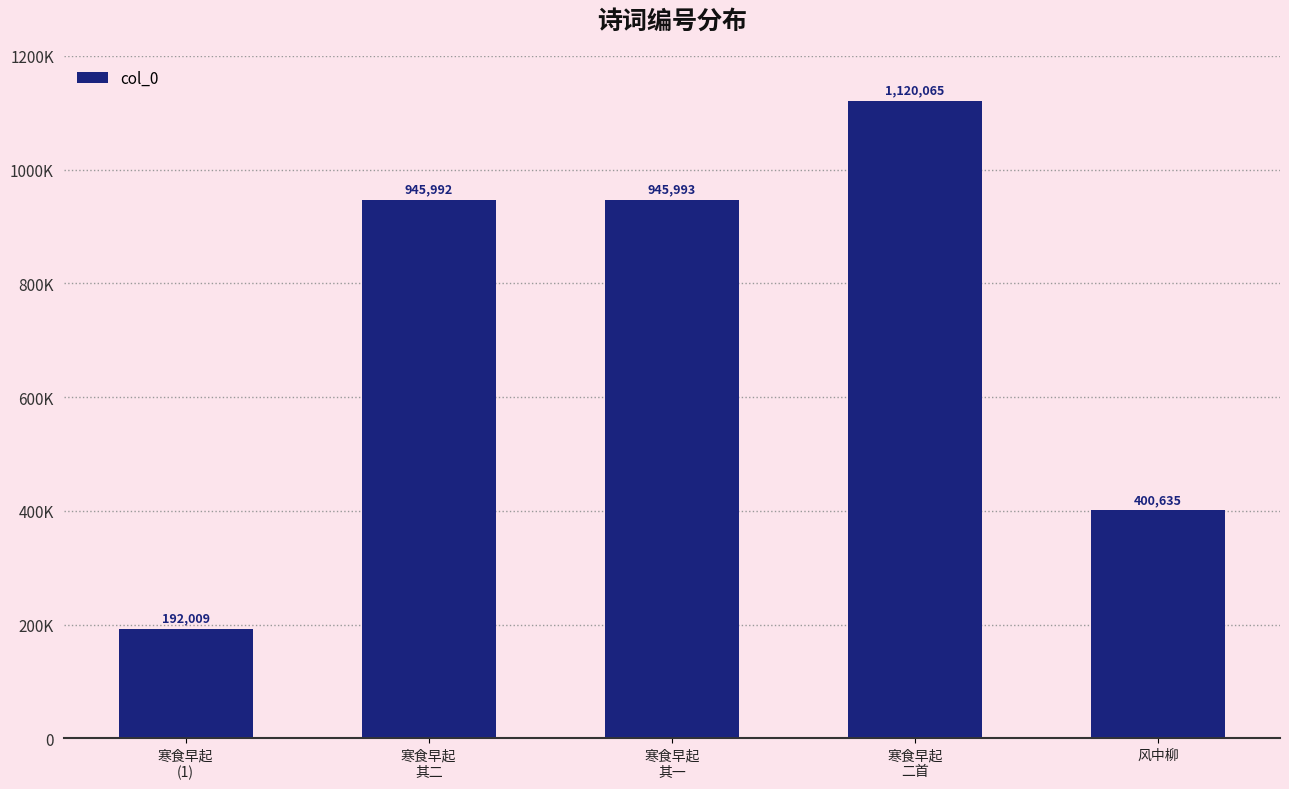

Does the chart contain any negative values?

No